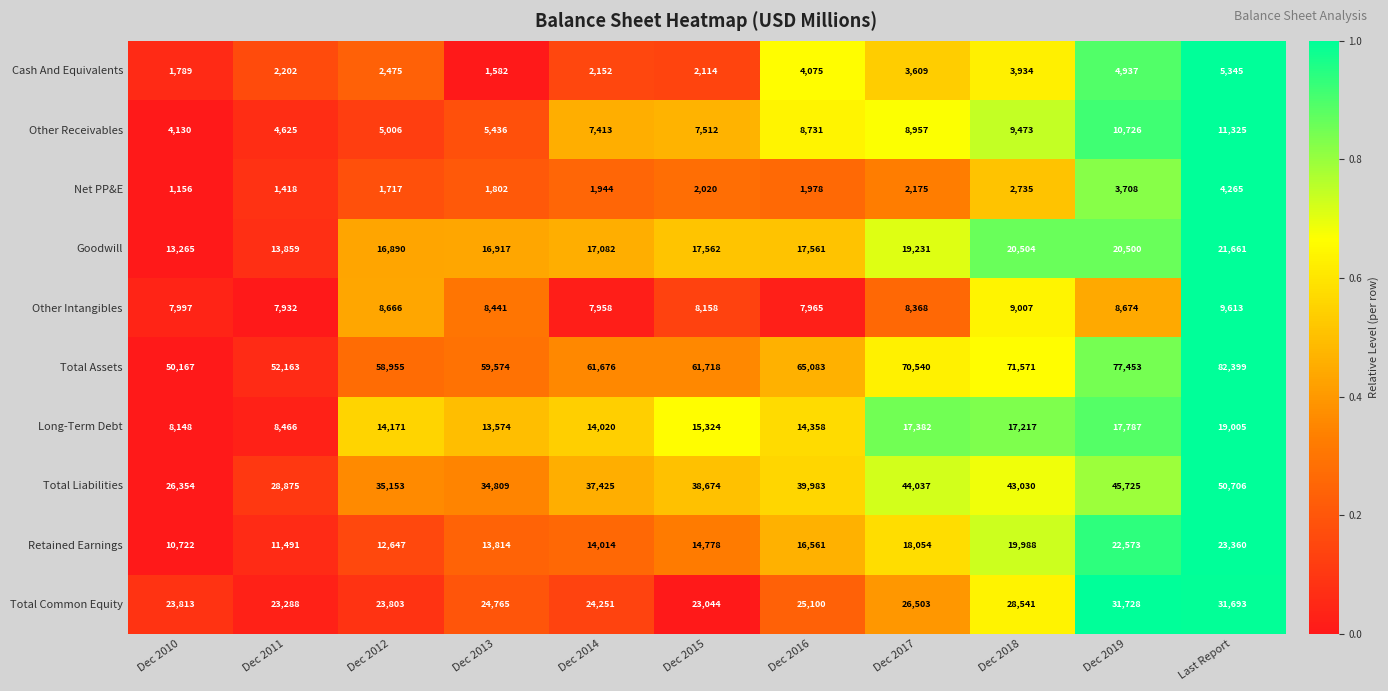

Which category has the highest value across all series?

Last Report